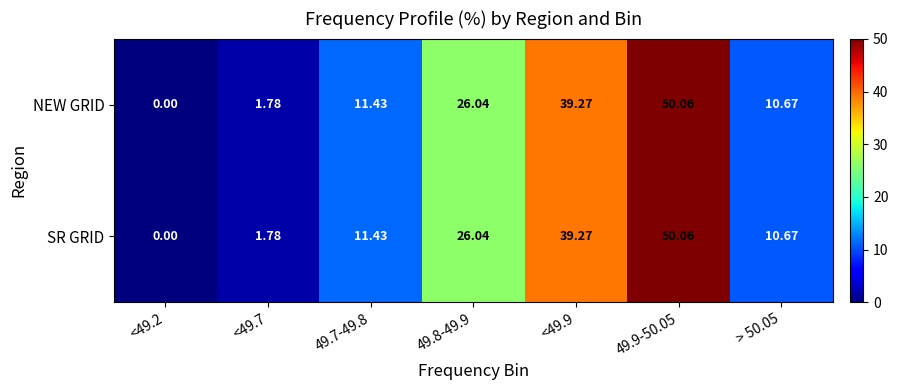

Is the value of SR GRID at <49.9 greater than the value of NEW GRID at 49.9-50.05?

No